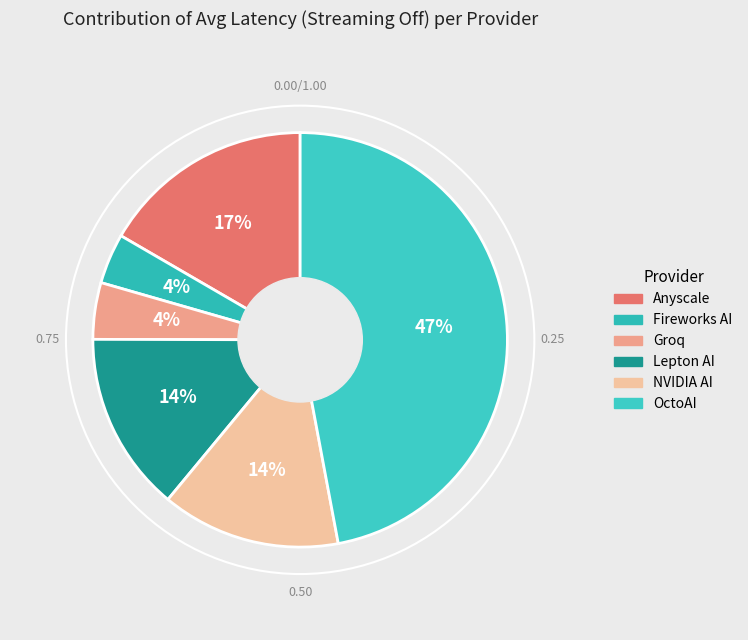

What percentage is the Fireworks AI slice, to the nearest percent?

4%